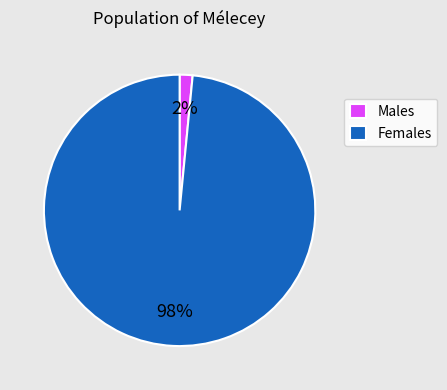

Which slice is the largest?

Females